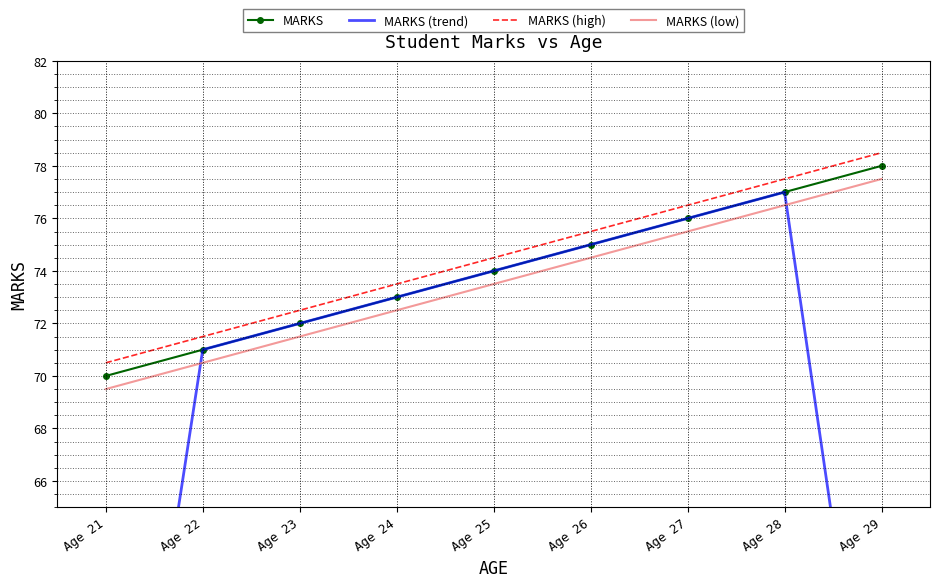

True or false: MARKS (low) has more than 0 points higher than both neighbors.

False